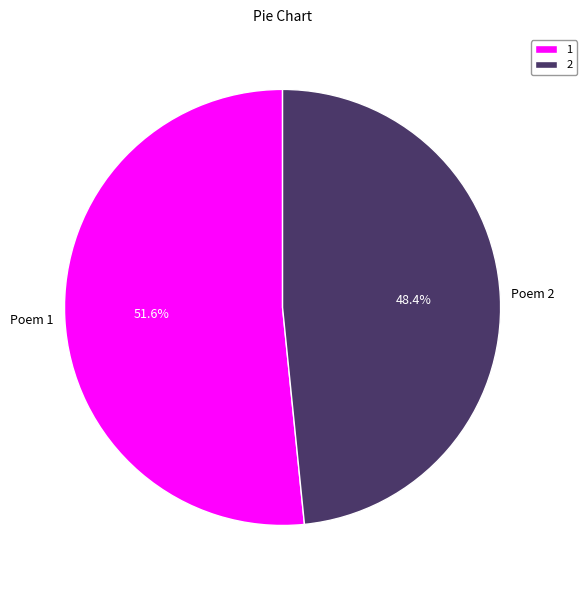

Which slice represents more than half of the pie?

1